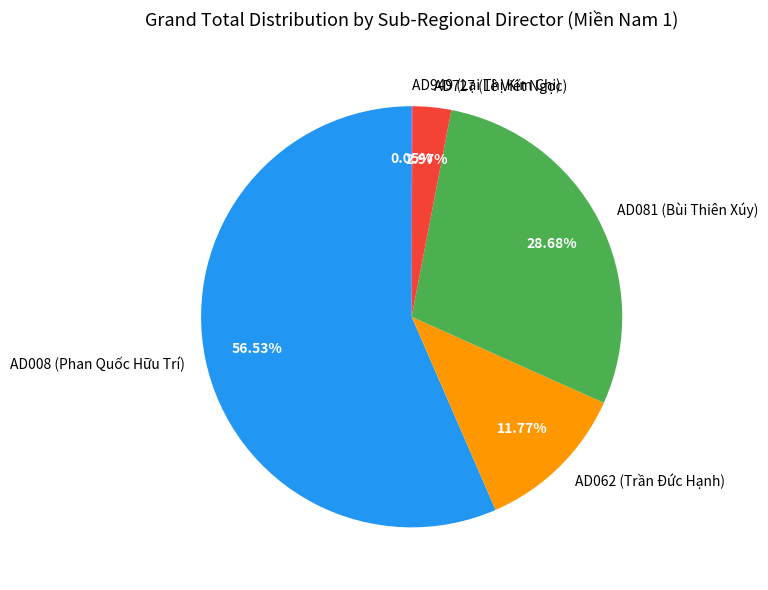

Which has a higher value, AD008 (Phan Quốc Hữu Trí) or AD081 (Bùi Thiên Xúy)?

AD008 (Phan Quốc Hữu Trí)